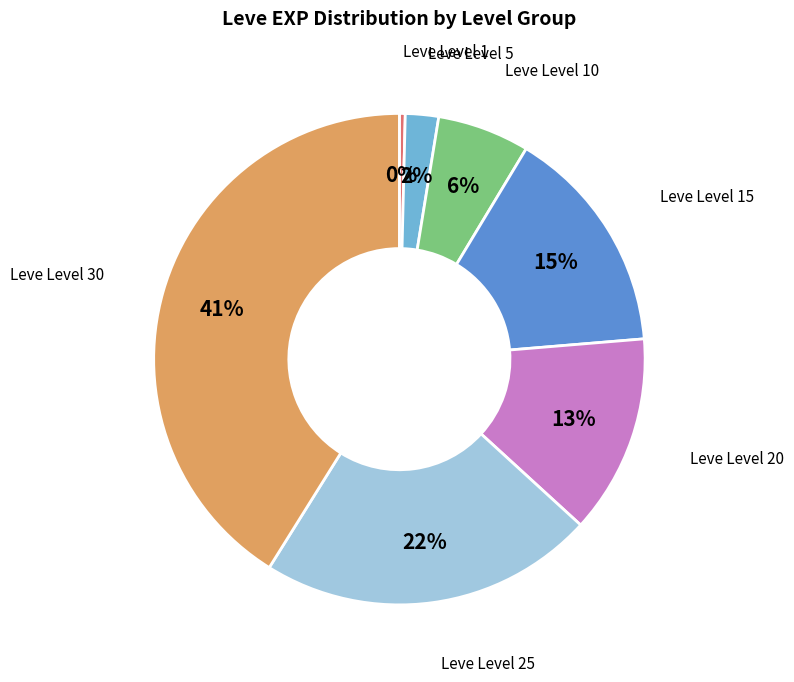

Is there a majority slice in this chart?

No